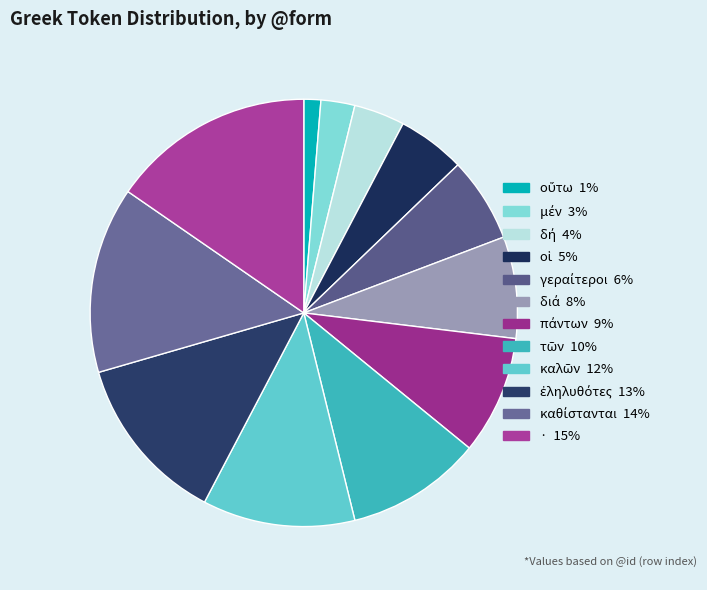

To the nearest percent, what is the combined percentage of μέν and διά?

10%